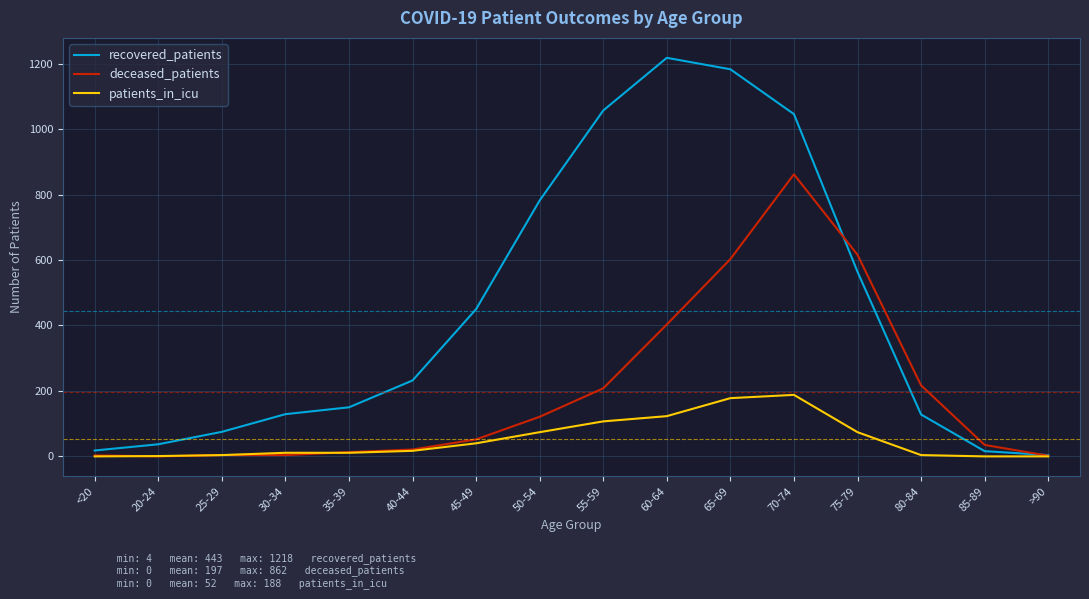

The value of recovered_patients at 80-84 is 128. True or false?

True